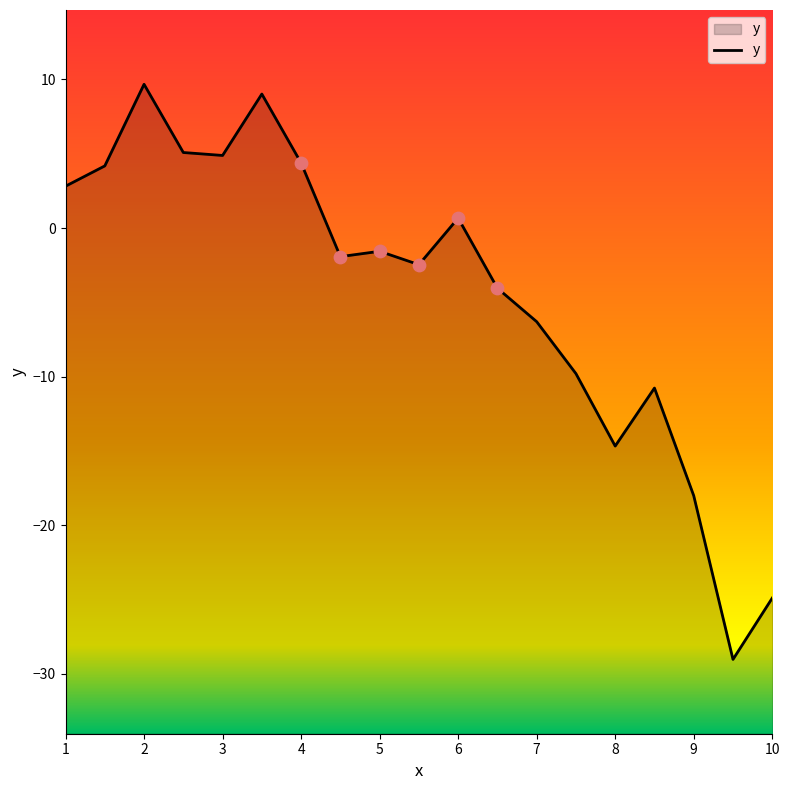

Which has a higher value, 2.0 or 4.0?

2.0